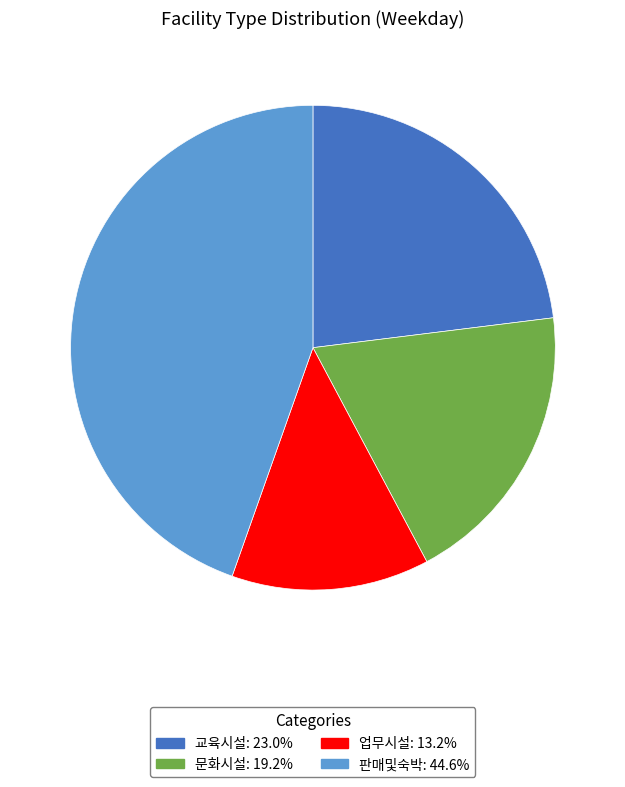

Does any single category account for the majority?

No